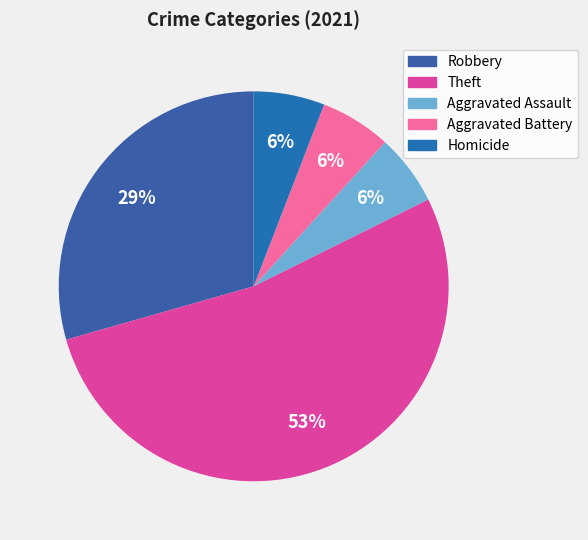

To the nearest percent, what is the difference between the largest and smallest slice percentages?

47%